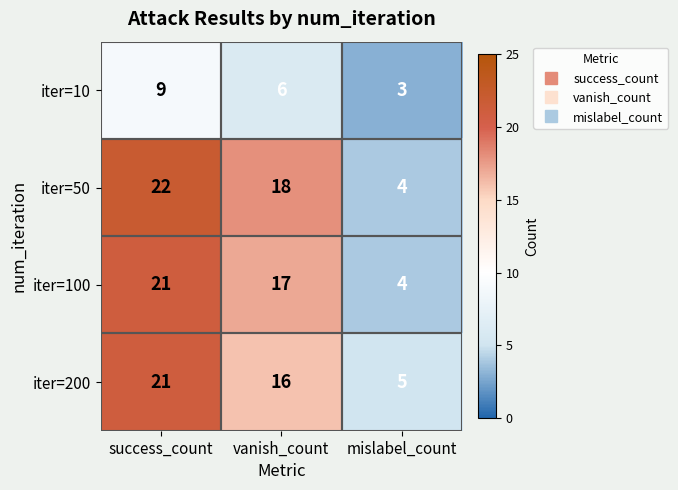

What is the sum of all iter=200 values?

42